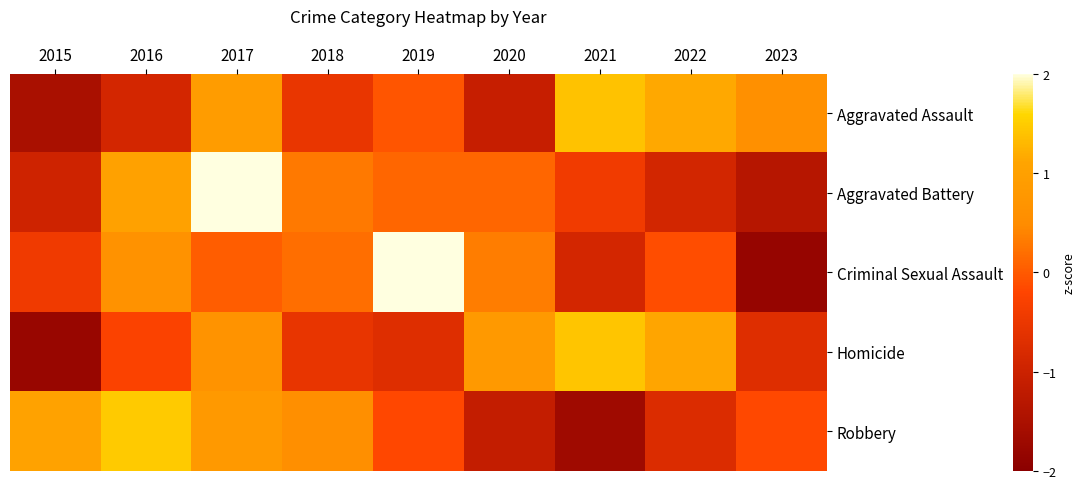

Which series has the largest total across all categories?

Aggravated Assault